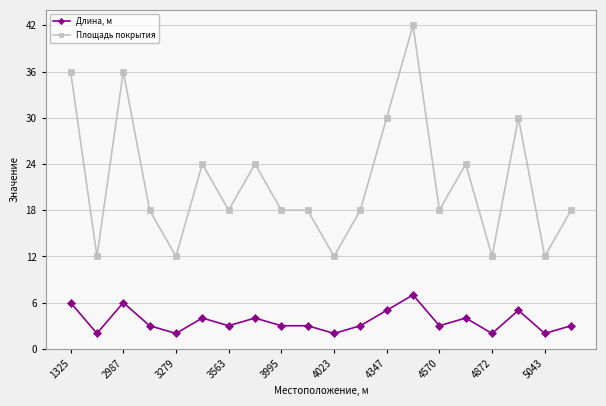

Which series has the largest total across all categories?

Площадь покрытия